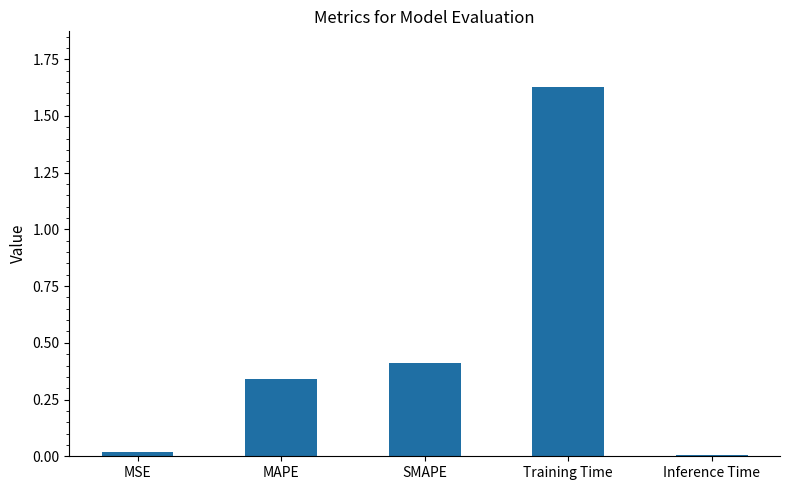

Is it true that the value at Training Time is 2.3?

False